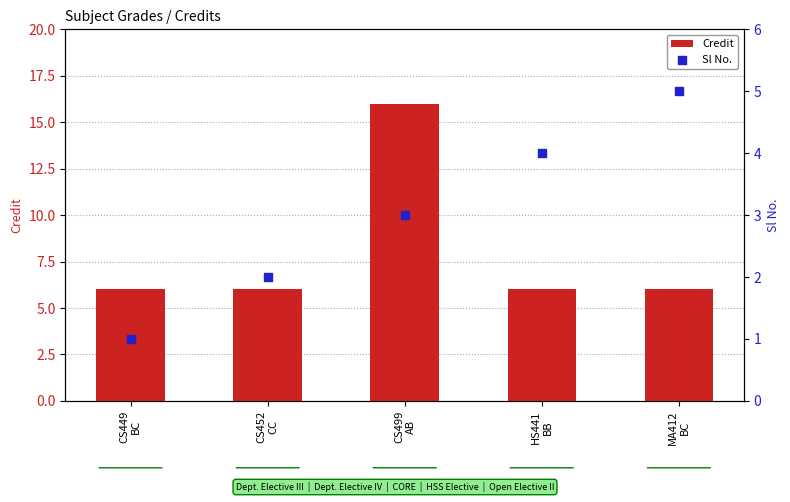

Which series has the largest Y range (max minus min)?

Credit